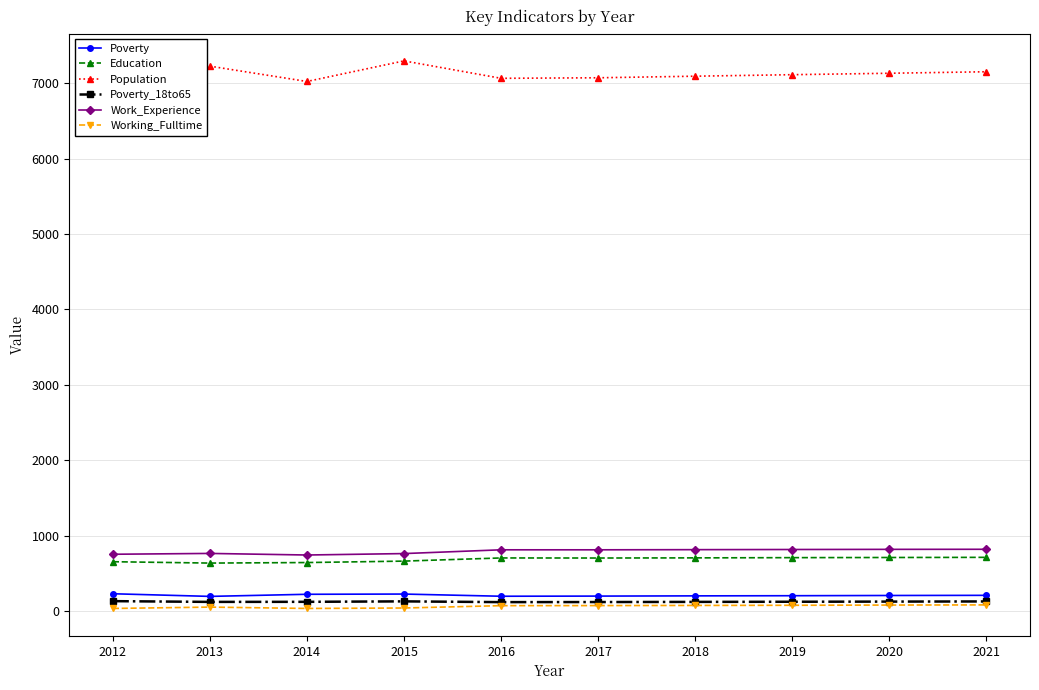

Is the value of Poverty at 2021 greater than the value of Education at 2018?

No